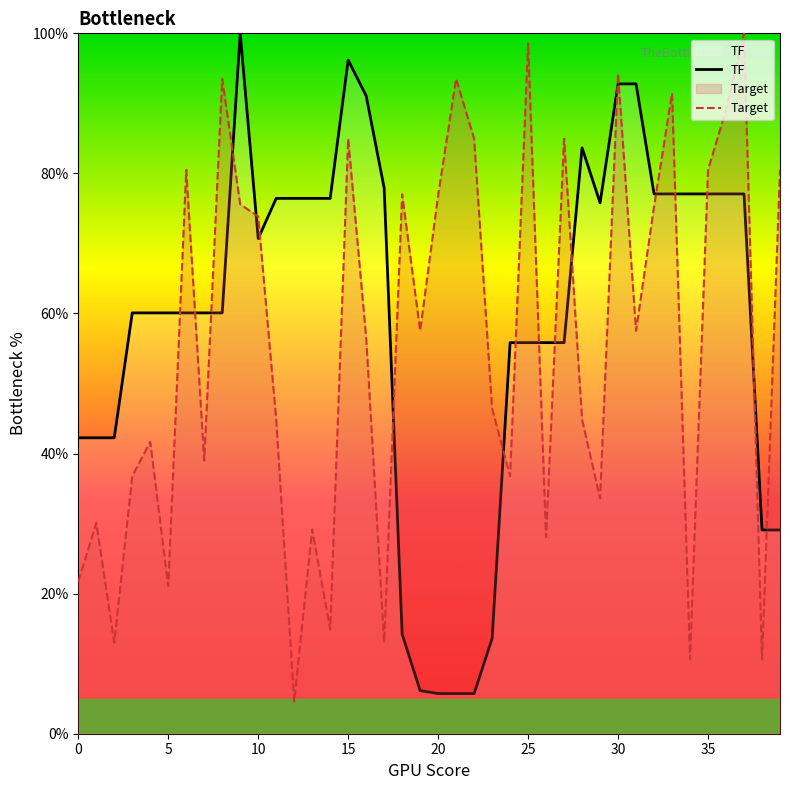

What is the difference between the maximum and minimum values in the TF series?

94.3